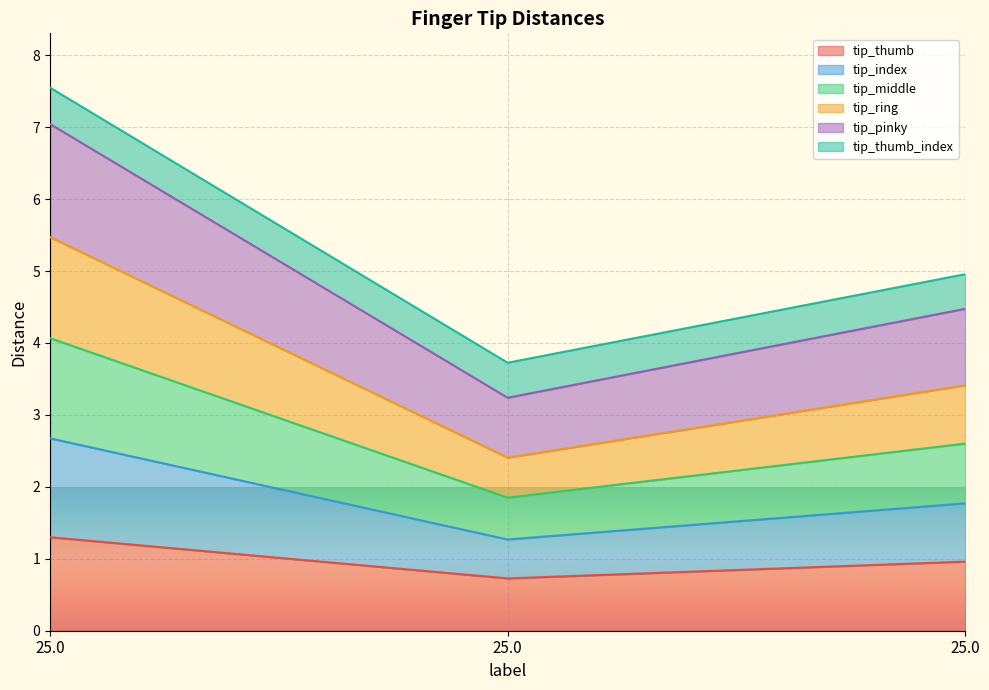

What is the maximum value for tip_thumb?

1.3